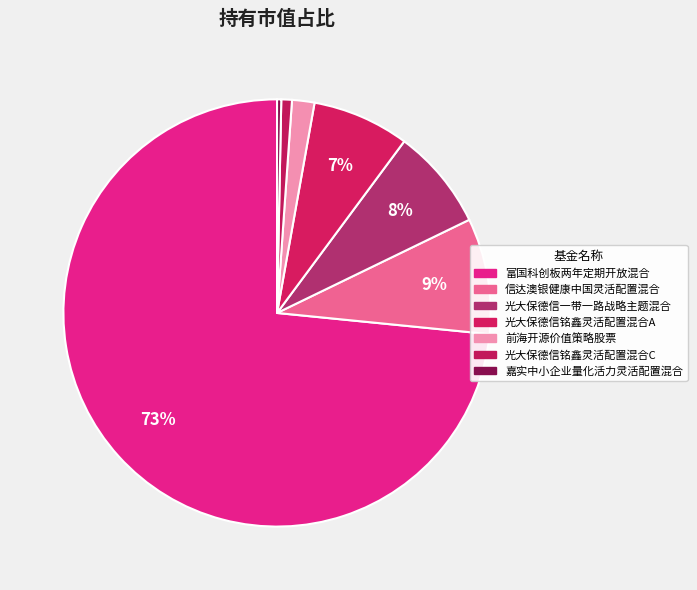

Count the number of slices in the pie.

7